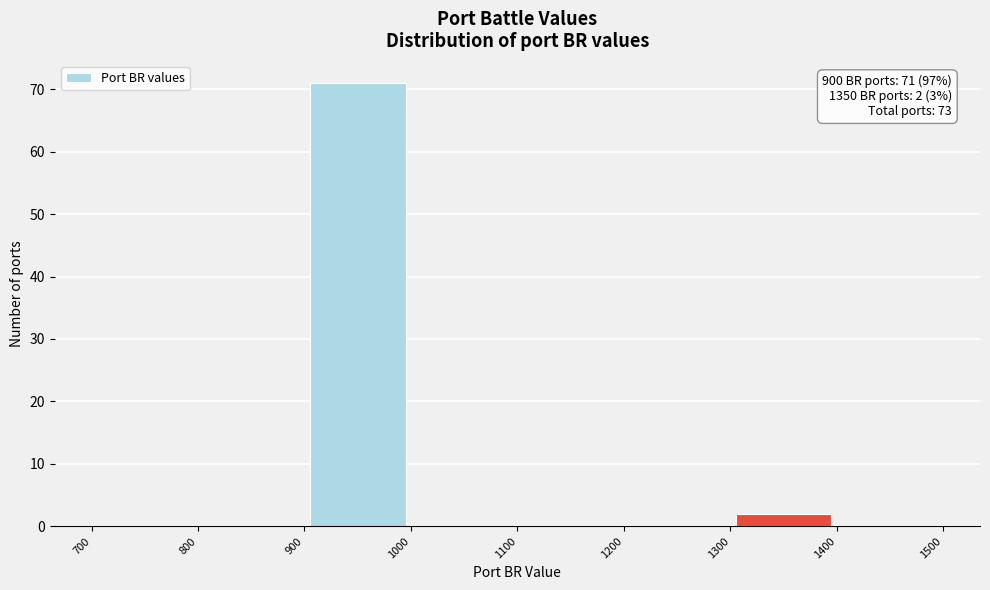

Over which range of the x-axis is the bar tallest?

900 to 1000